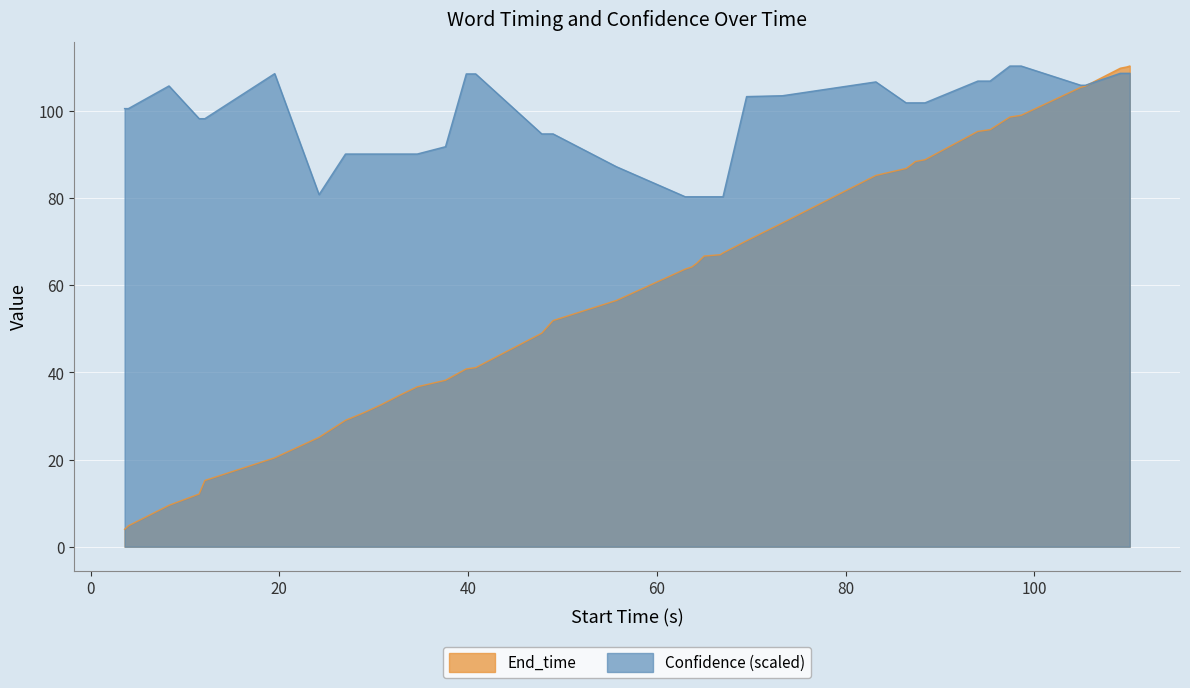

What is the highest value of the End_time series?

110.3